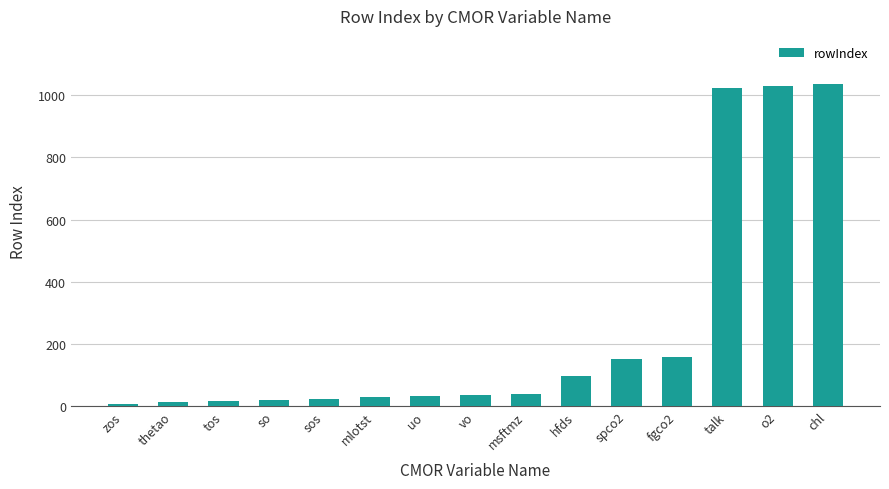

What is the greatest value displayed?

1036